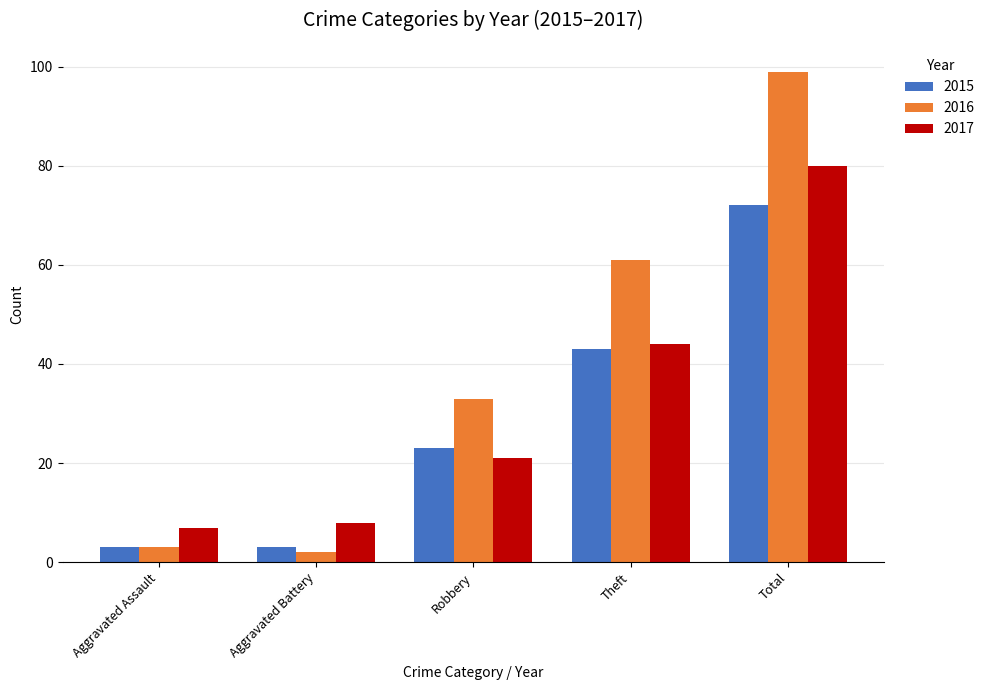

What is the maximum value shown in the chart?

99